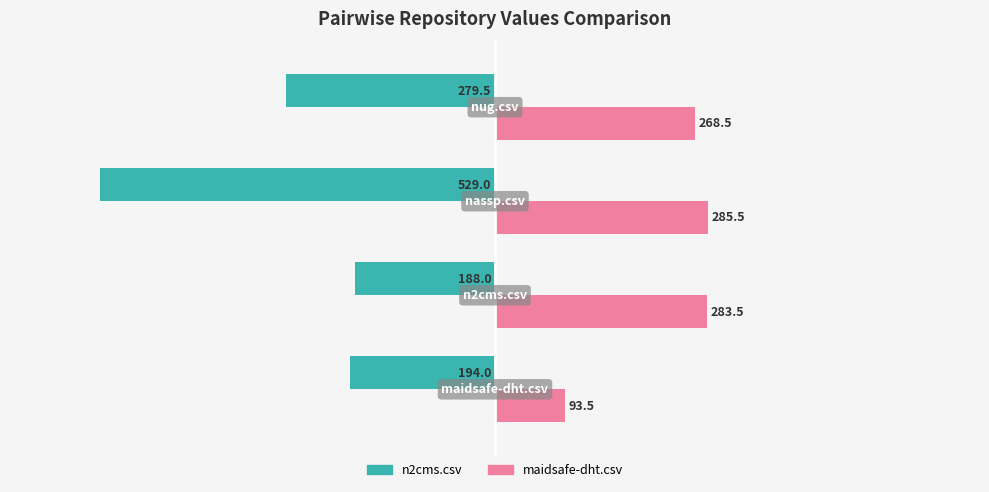

Which series has the widest spread of values?

n2cms.csv